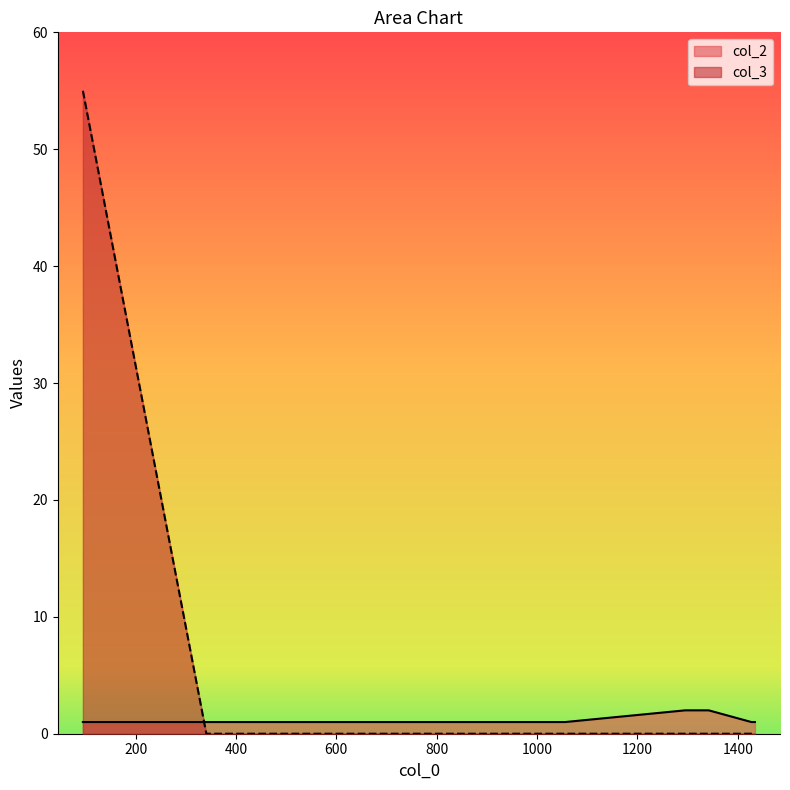

How many lines are shown in the chart?

2